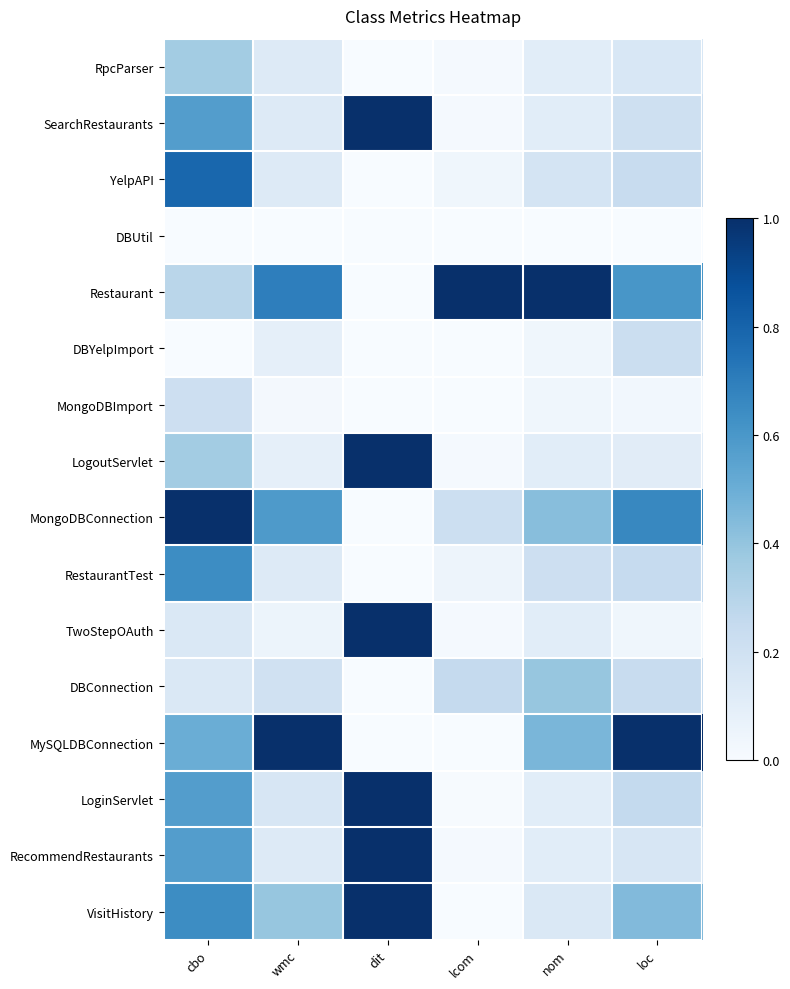

What is the spread (max minus min) of values at lcom?

1.0